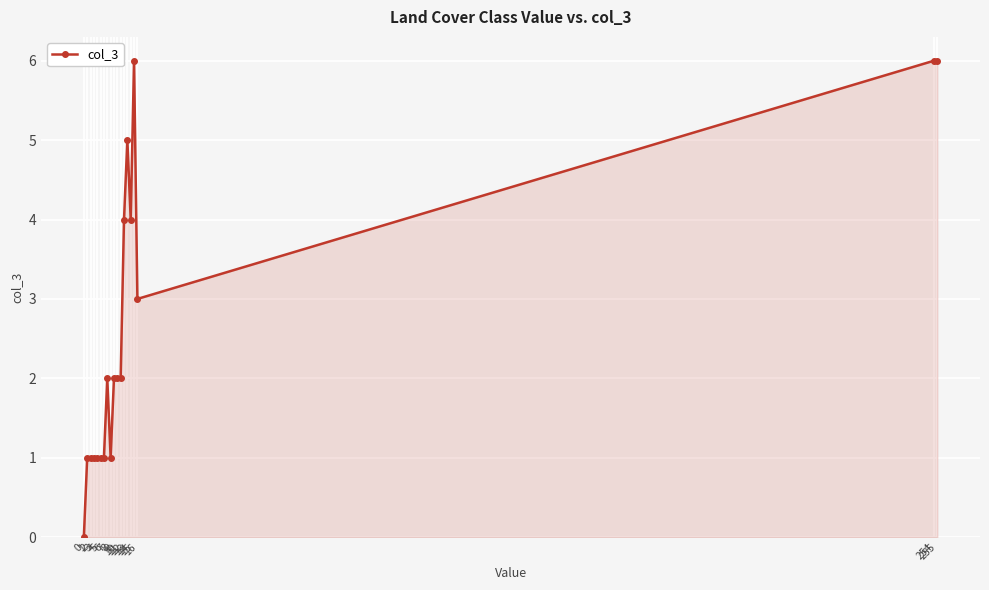

Does the chart have visible grid lines?

Yes